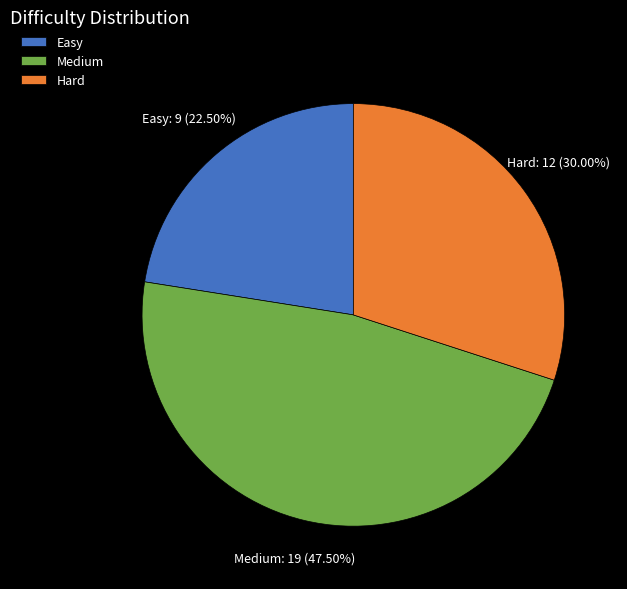

What is the largest slice in the pie chart?

Medium